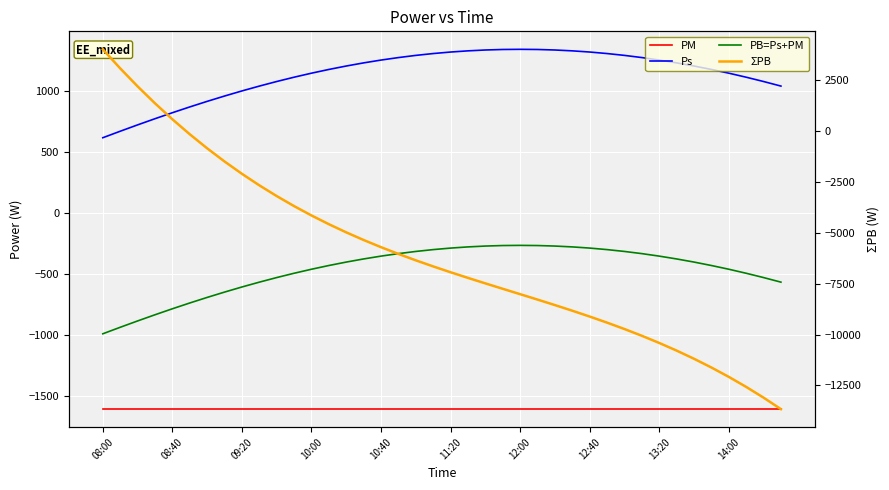

At how many categories does at least one series exceed 1762?

3